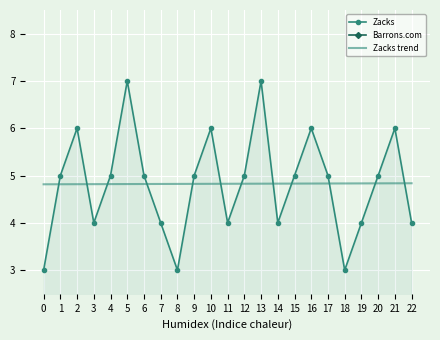

Reading left to right, list all the values displayed in this chart.

Zacks: 3.0	5.0	6.0	4.0	5.0	7.0	5.0	4.0	3.0	5.0	6.0	4.0	5.0	7.0	4.0	5.0	6.0	5.0	3.0	4.0	5.0	6.0	4.0
Barrons.com: 0.0	1.0	0.0	0.0	0.0	0.0	0.0	0.0	0.0	0.0	1.0	0.0	0.0	0.0	0.0	0.0	0.0	0.0	0.0	0.0	0.0	1.0	0.0
Zacks trend: 4.8	4.8	4.8	4.8	4.8	4.8	4.8	4.8	4.8	4.8	4.8	4.8	4.8	4.8	4.8	4.8	4.8	4.8	4.8	4.8	4.8	4.8	4.8